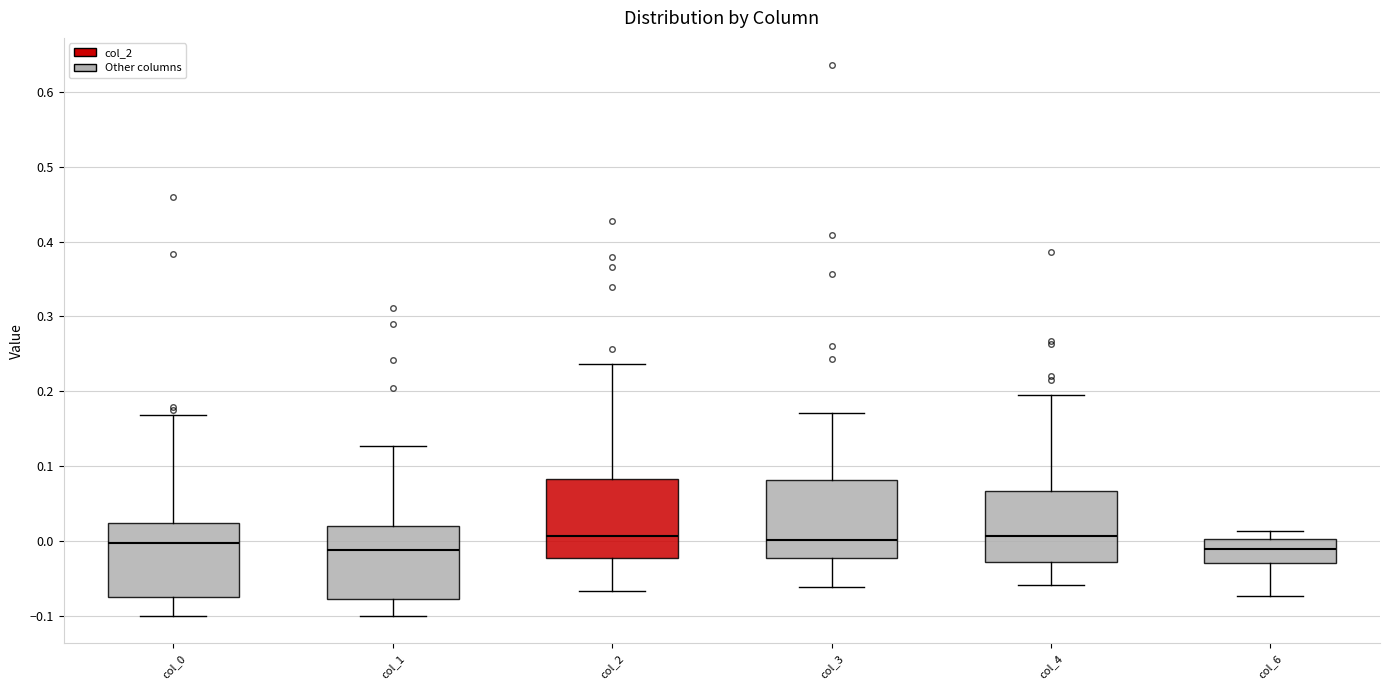

Reading left to right, transcribe this box plot: for each box, give where its median line is, the range the box spans, and where its two whiskers end, as read against the y-axis. The values are not printed on the chart, so give them approximately, as read against the axis.

col_0: median 0.00, box -0.08 to 0.02, whiskers -0.10 to 0.17
col_1: median -0.01, box -0.08 to 0.02, whiskers -0.10 to 0.13
col_2: median 0.01, box -0.02 to 0.08, whiskers -0.07 to 0.24
col_3: median 0.00, box -0.02 to 0.08, whiskers -0.06 to 0.17
col_4: median 0.01, box -0.03 to 0.07, whiskers -0.06 to 0.20
col_6: median -0.01, box -0.03 to 0.00, whiskers -0.07 to 0.01